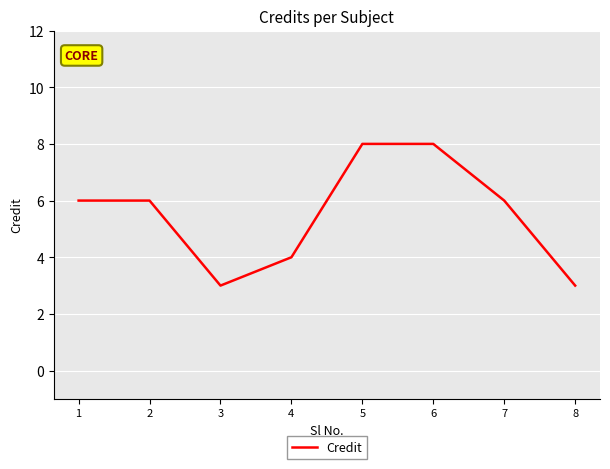

Read the value at 8.

3